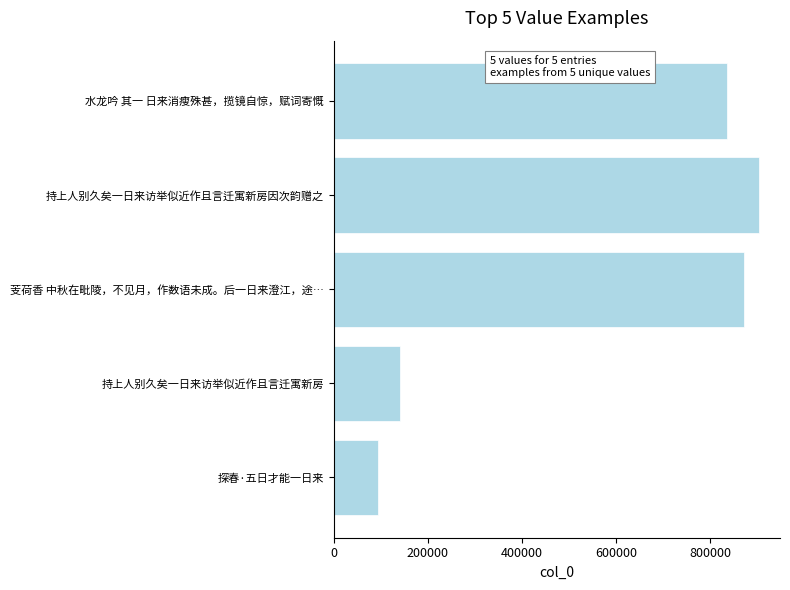

Count the number of data series in this chart.

1